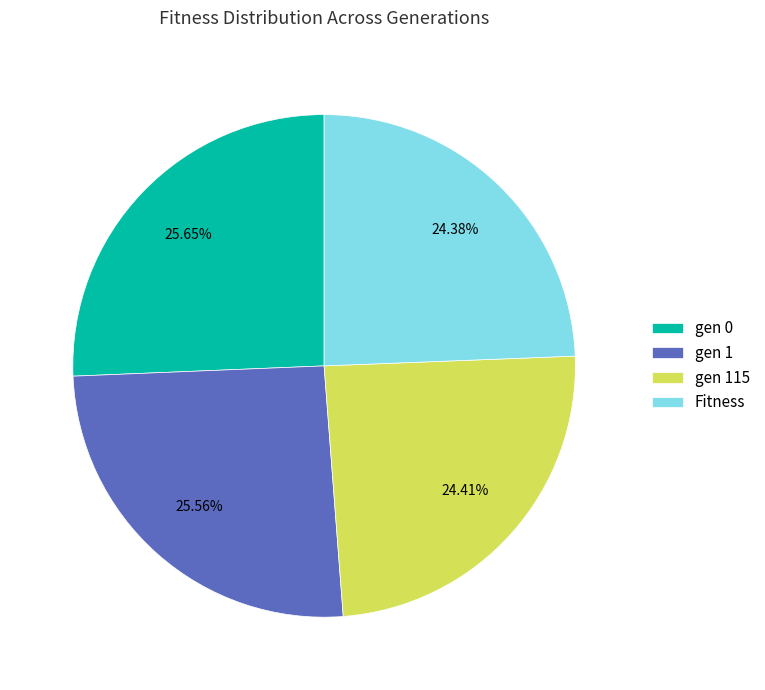

How many slices are in this pie chart?

4